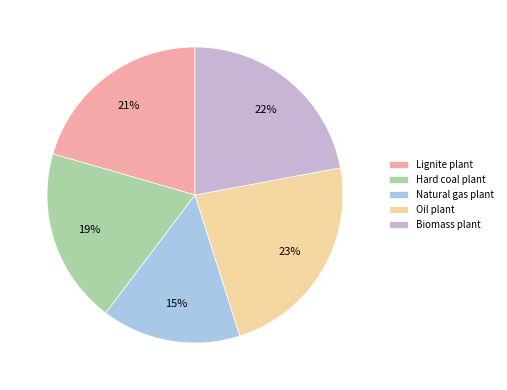

Is there any slice that represents more than half of the pie?

No